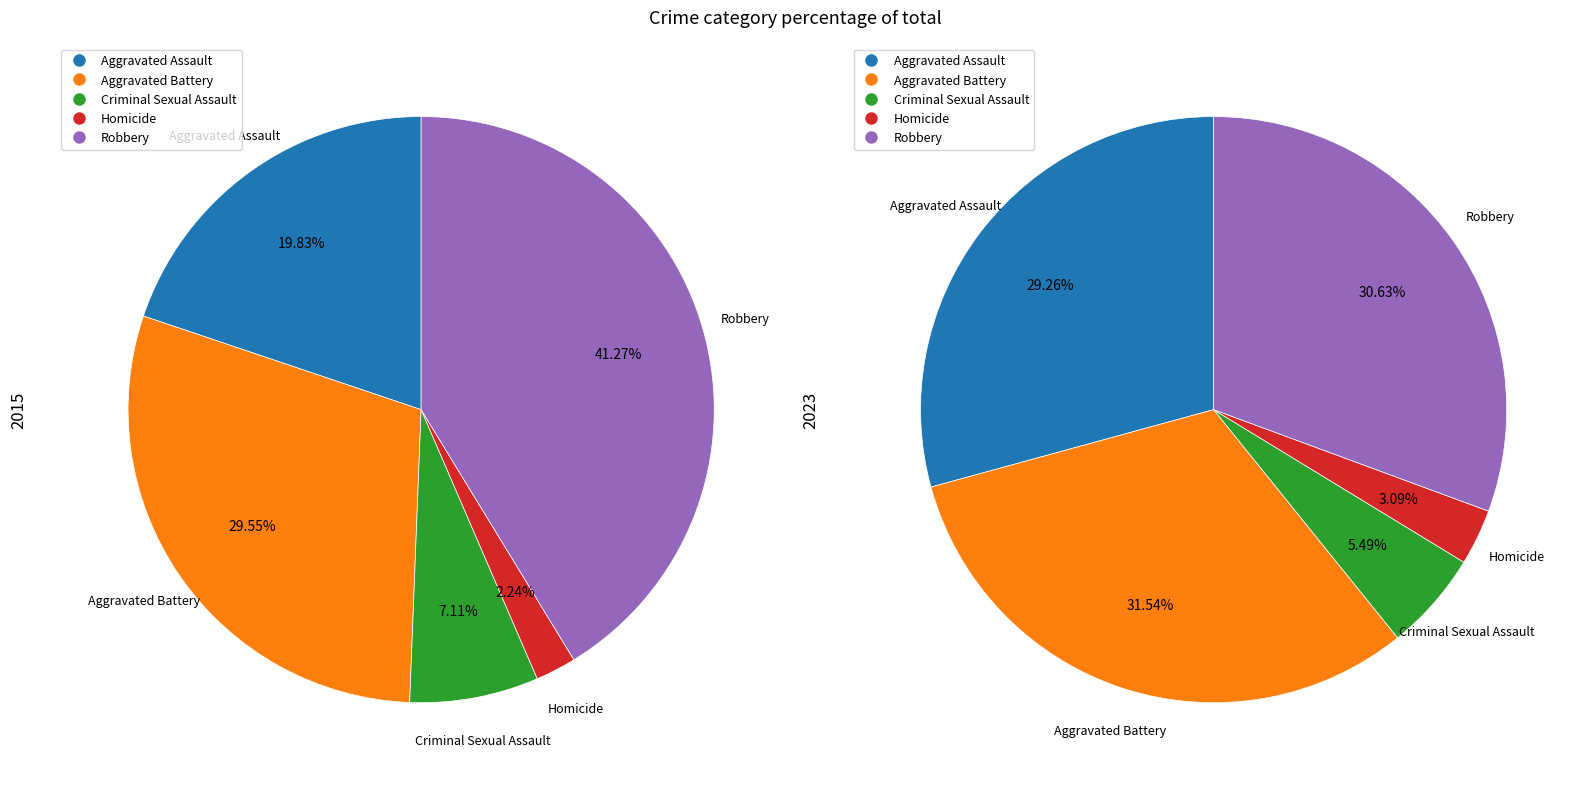

Is it true that 2 is 7% of the pie?

True